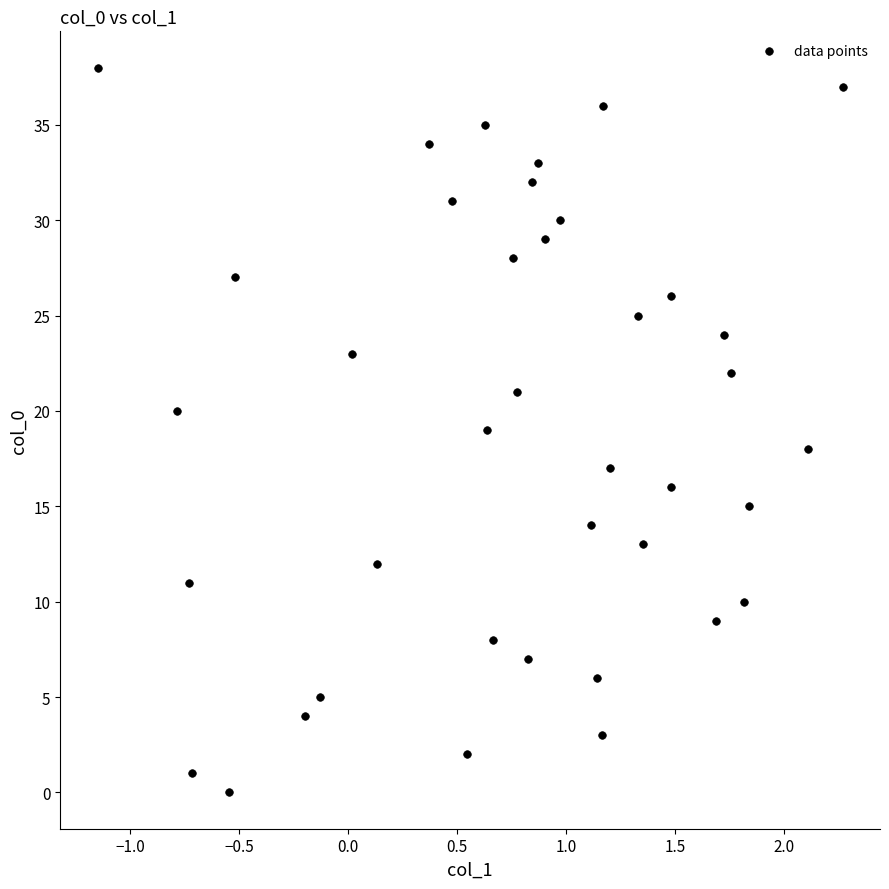

What is the range of Y values (max minus min)?

38